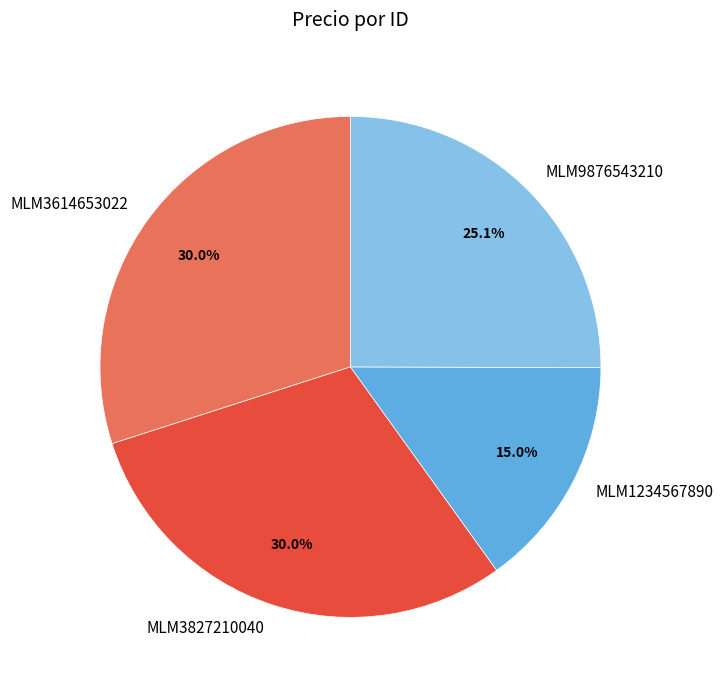

Is there a majority slice in this chart?

No